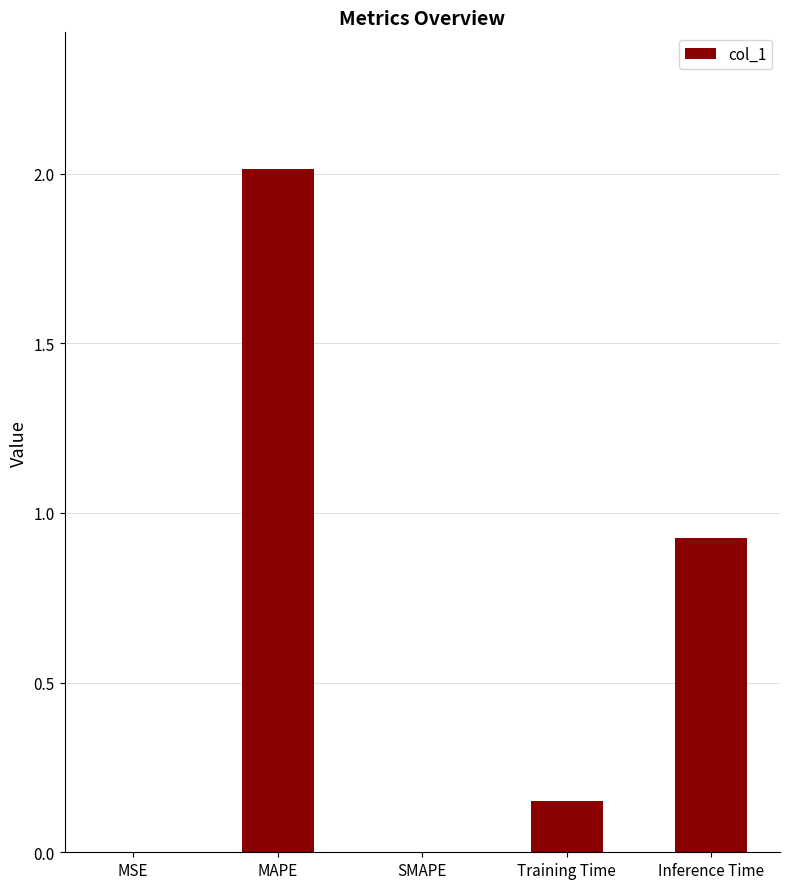

What is the change in value from MAPE to Inference Time?

-1.1